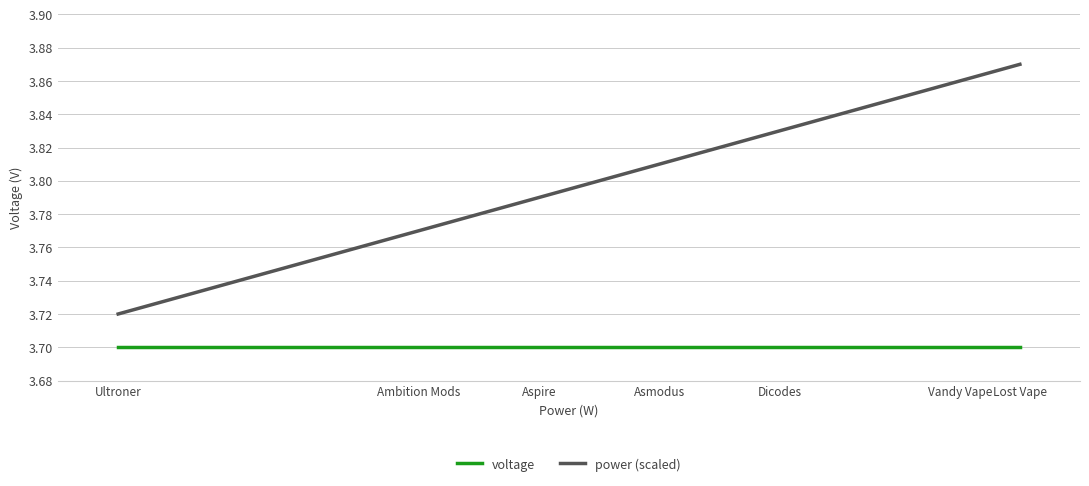

True or false: power (scaled) and voltage cross at least once.

False